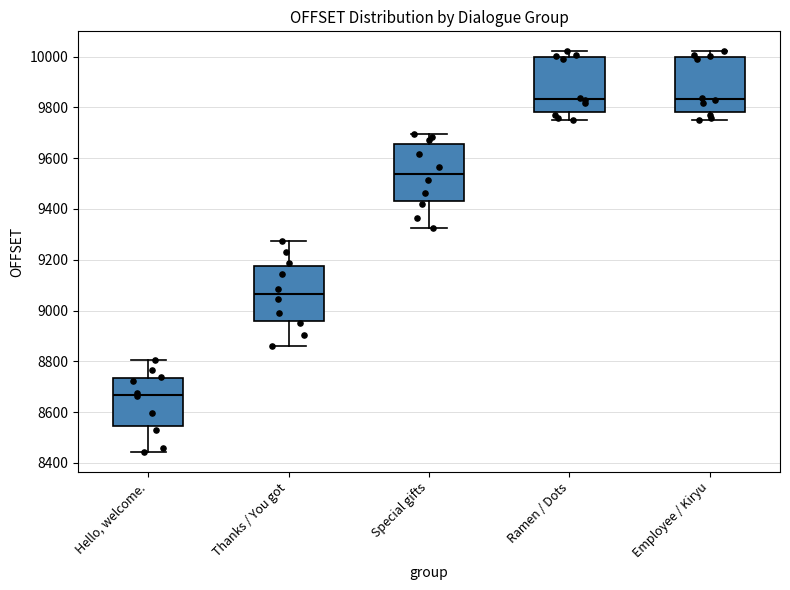

Reading left to right, read every box against the y-axis: the position of its median line, the range the box covers, and the ends of its whiskers. The values are not printed on the chart, so give them approximately, as read against the axis.

Hello, welcome.: median 8660, box 8540 to 8740, whiskers 8440 to 8800
Thanks / You got: median 9060, box 8960 to 9180, whiskers 8860 to 9280
Special gifts: median 9540, box 9440 to 9660, whiskers 9320 to 9700
Ramen / Dots: median 9840, box 9780 to 10000, whiskers 9760 to 10020
Employee / Kiryu: median 9840, box 9780 to 10000, whiskers 9760 to 10020